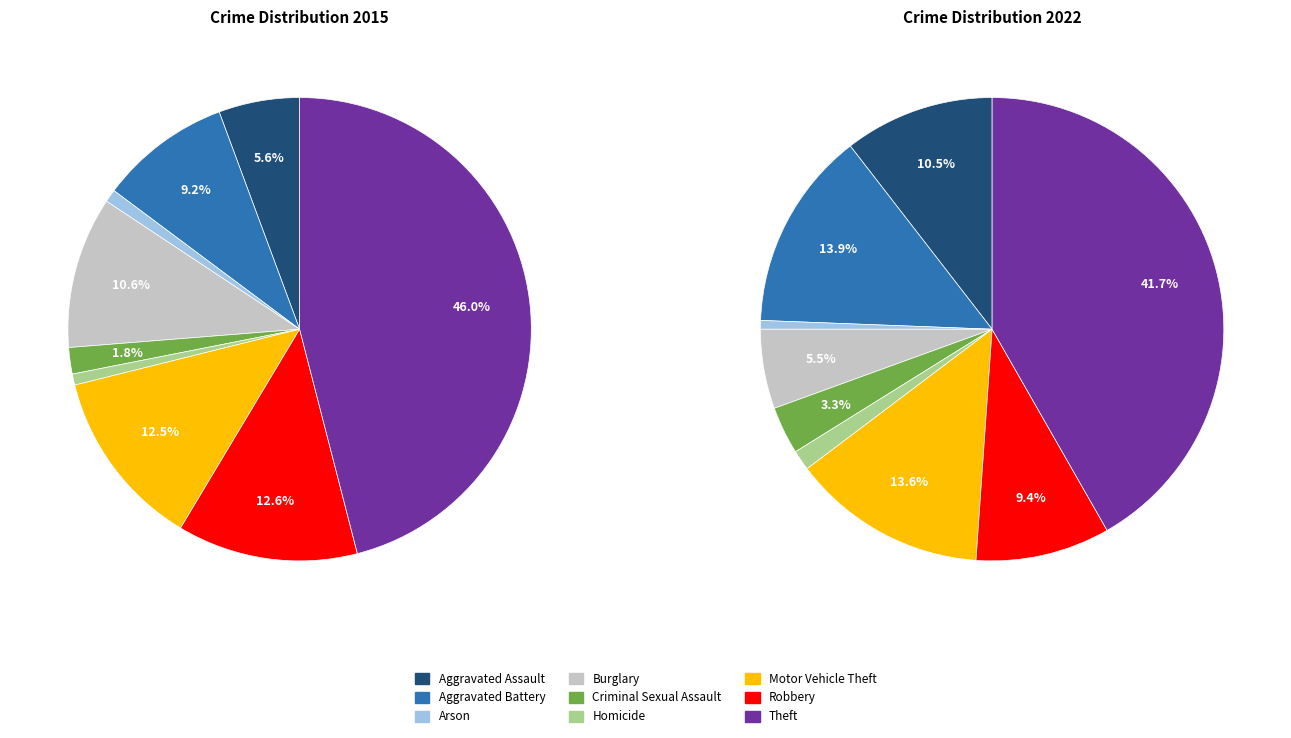

Is it true that Homicide is 16% of the pie?

False